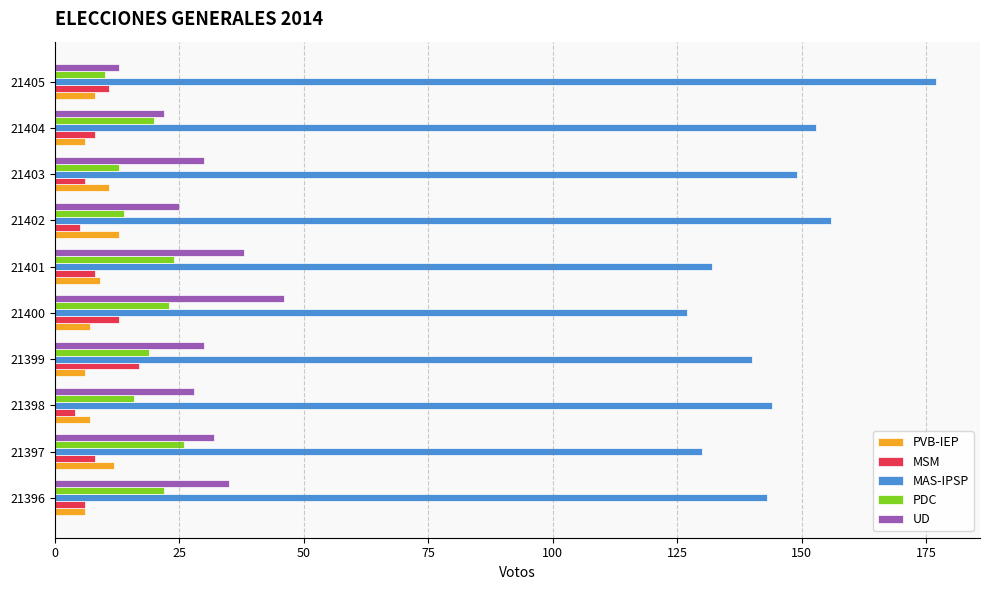

What is the difference between the maximum and minimum values in the MAS-IPSP series?

50